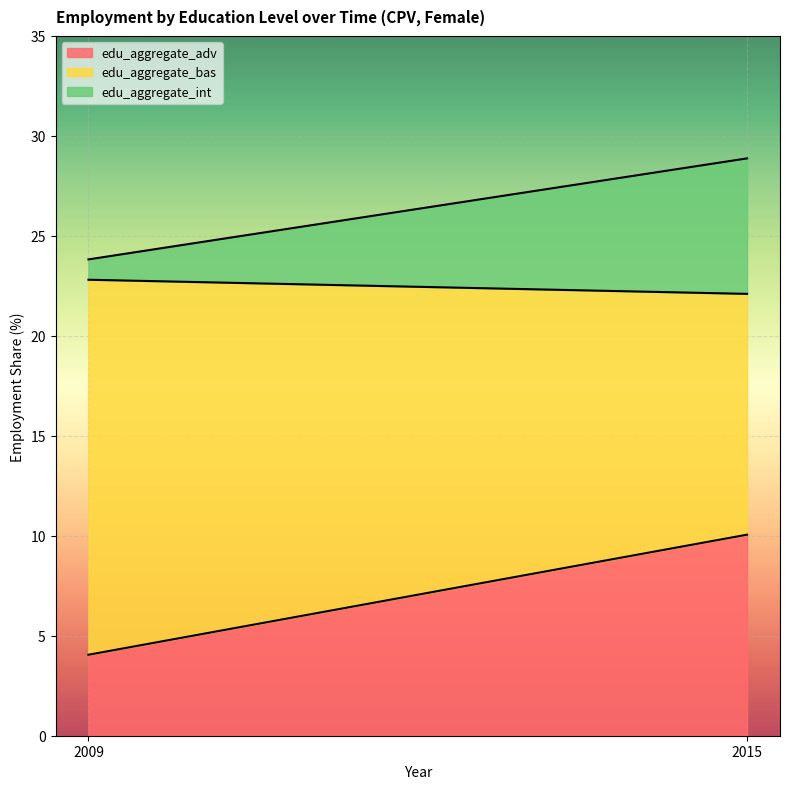

What is the approximate value of edu_aggregate_adv at 2009?

4.0